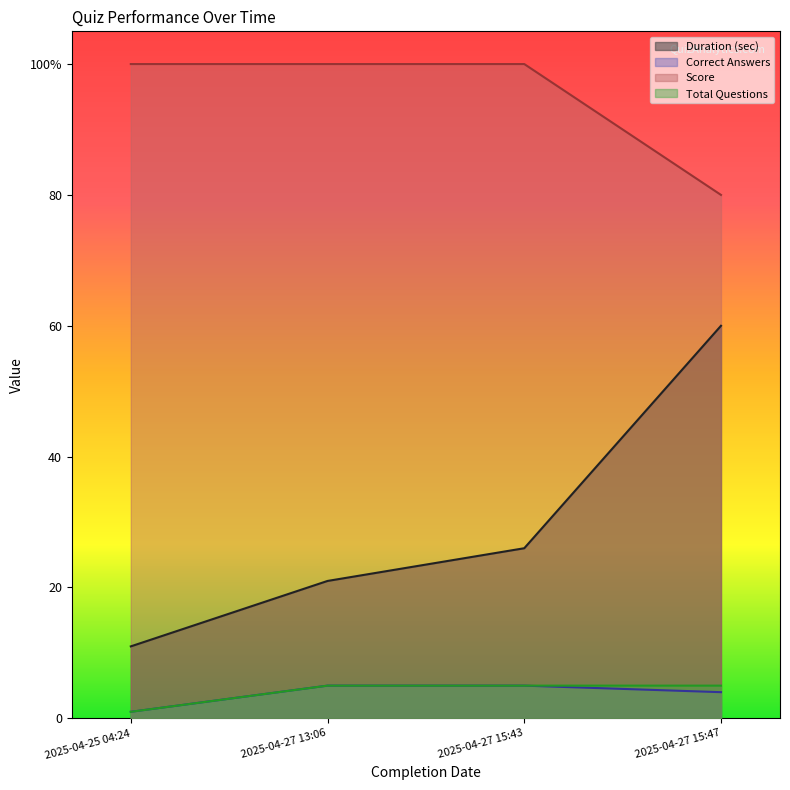

Which category has the highest value in the Duration (sec) series?

2025-04-27 15:47